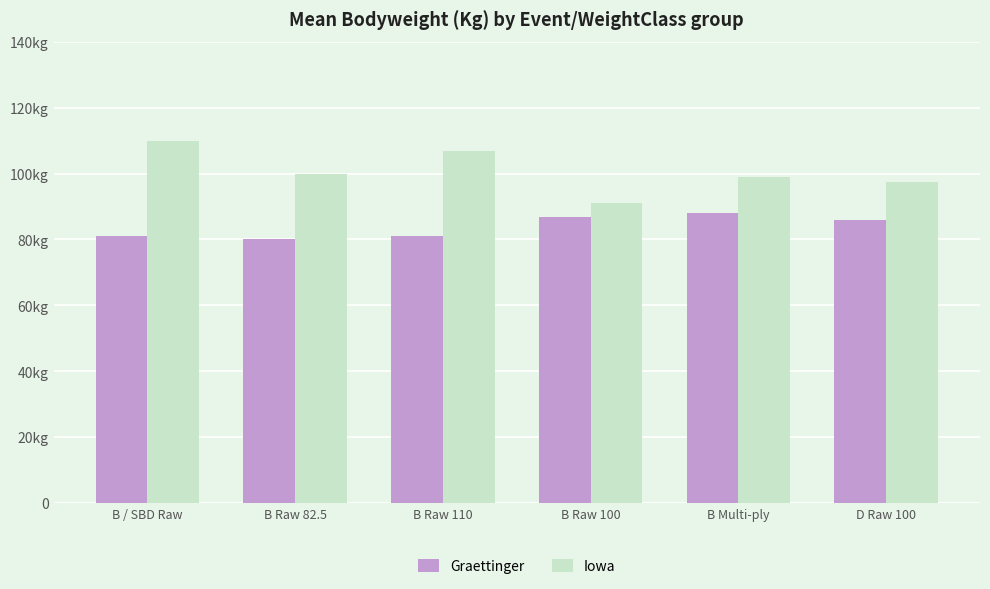

What are all the series names shown in the legend?

Graettinger, Iowa